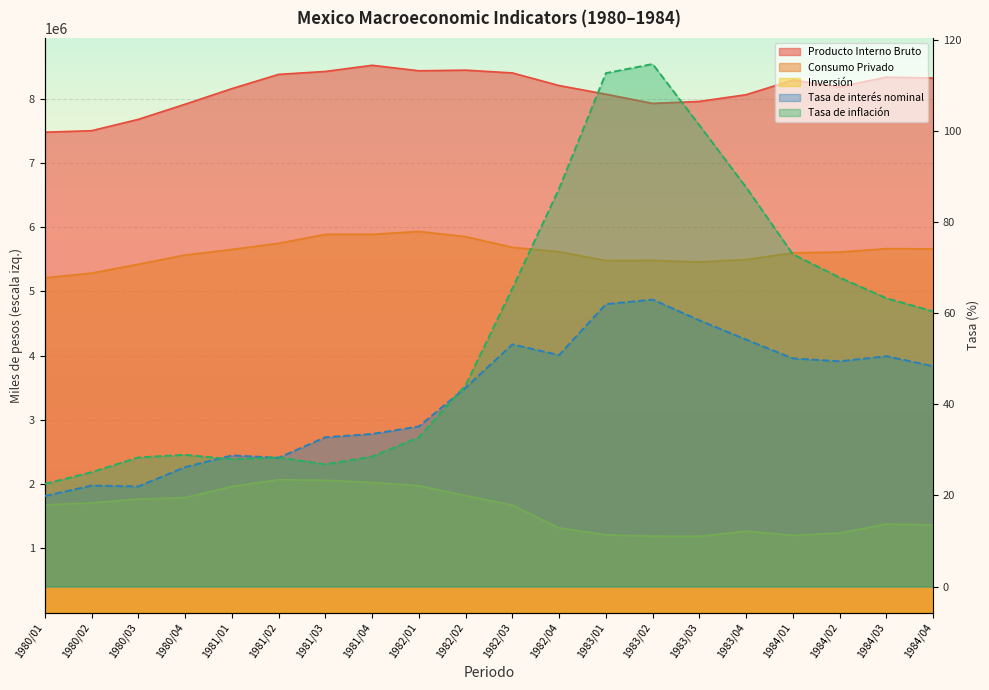

Rank the series by their maximum value, from highest to lowest.

Producto Interno Bruto, Consumo Privado, Inversión, Tasa de inflación, Tasa de interés nominal